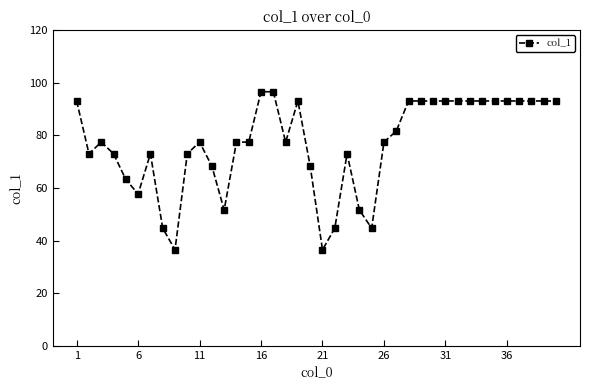

What is the difference between the maximum and minimum values?

60.1